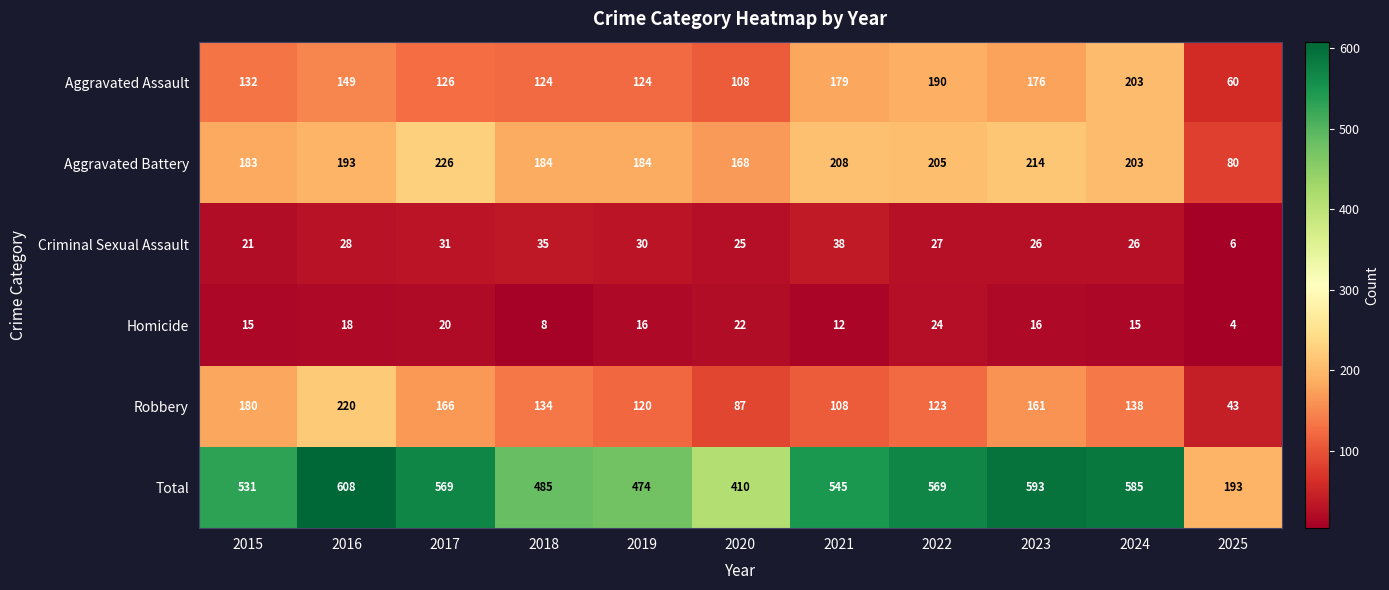

What is the sum of all Criminal Sexual Assault values?

293